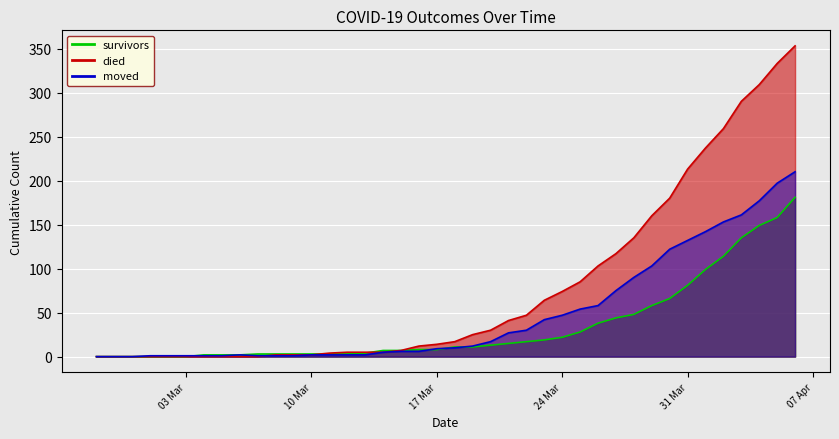

Where do survivors and died first cross each other?

2020-03-10 and 2020-03-11